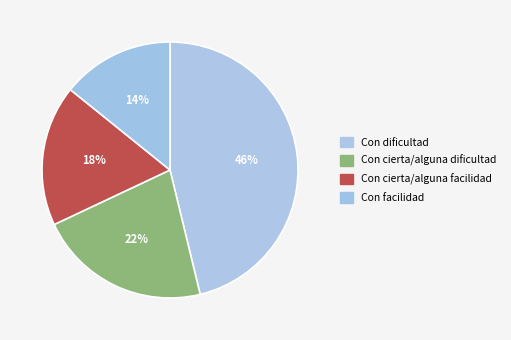

How many slices are in this pie chart?

4